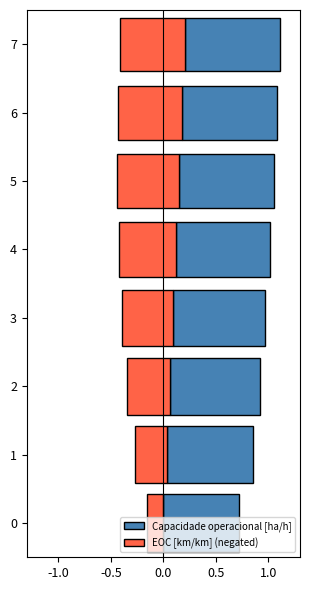

Are the bars horizontal?

Yes